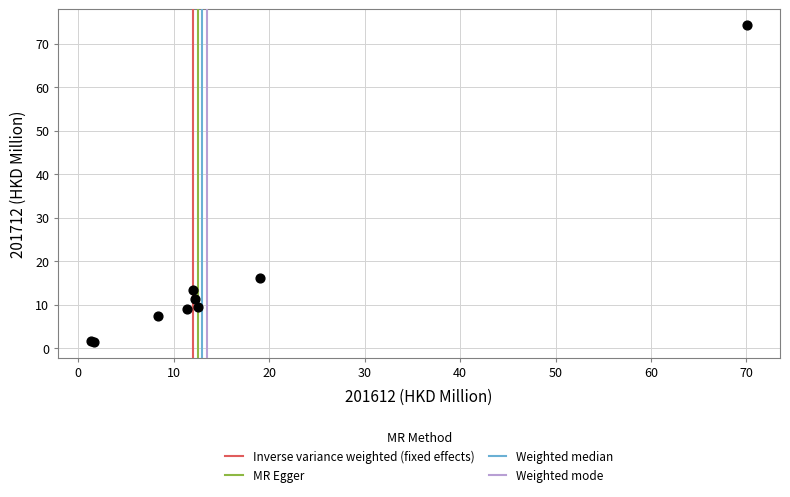

What Y value in the scatter plot is closest to 37?

16.3